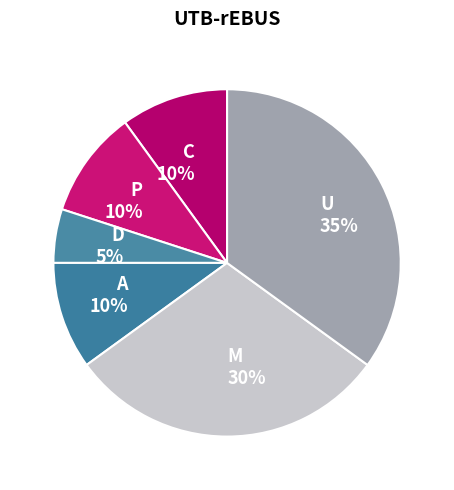

True or false: M accounts for 16% of the total.

False